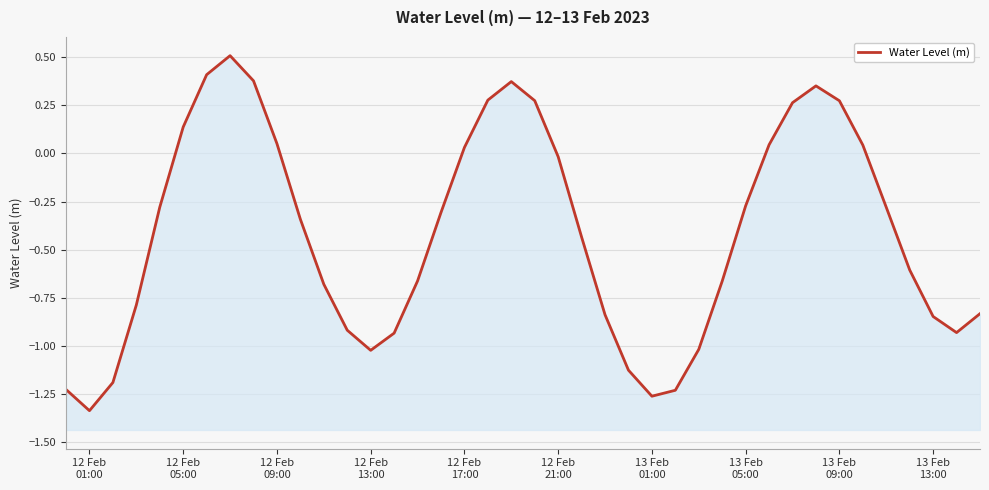

What is the value of the 21st point from the left?

0.3